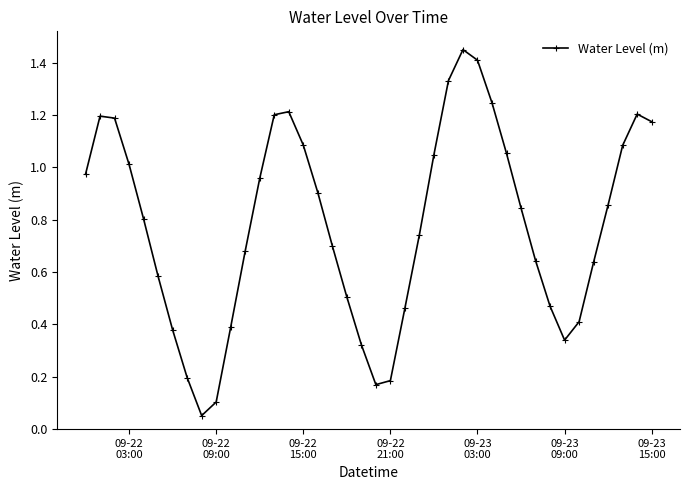

How many points are lower than both their immediate neighbors (excluding endpoints)?

3